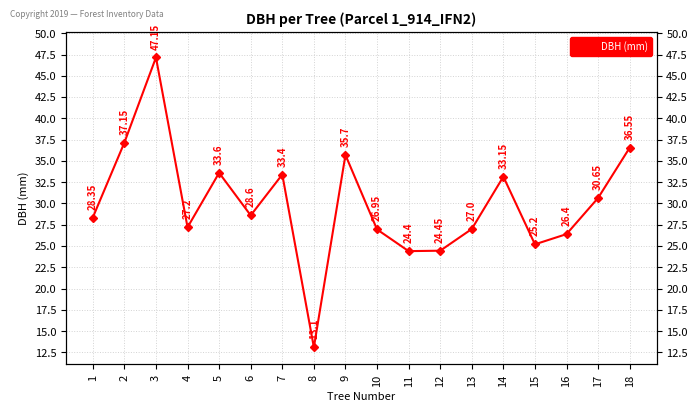

What is the average value?

29.9